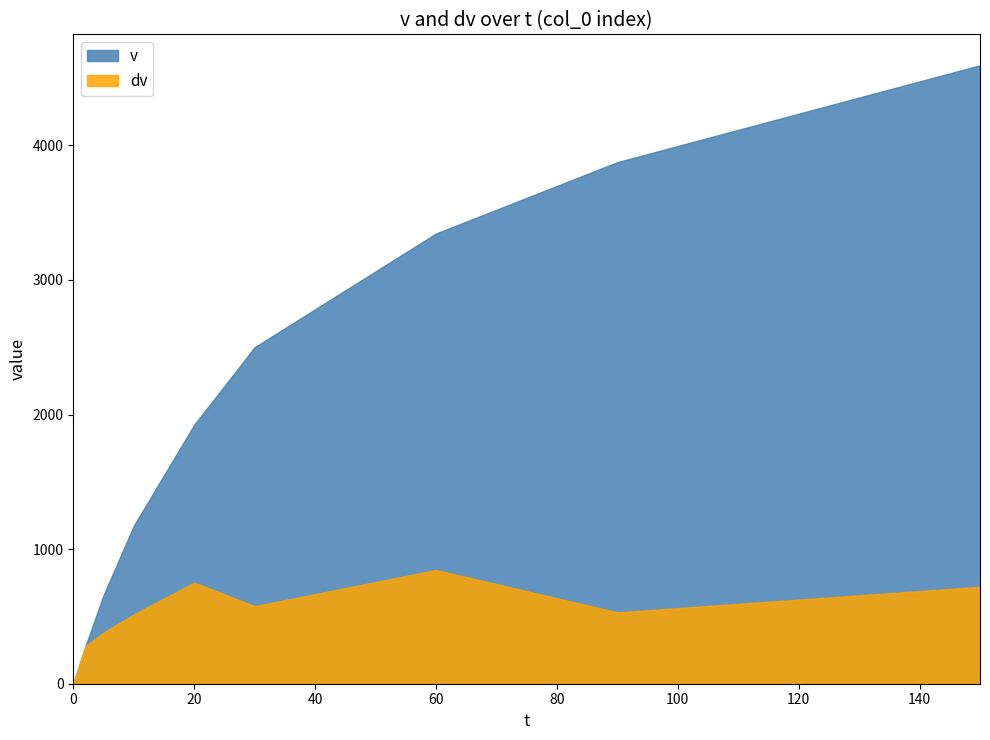

How many lines are shown in the chart?

2